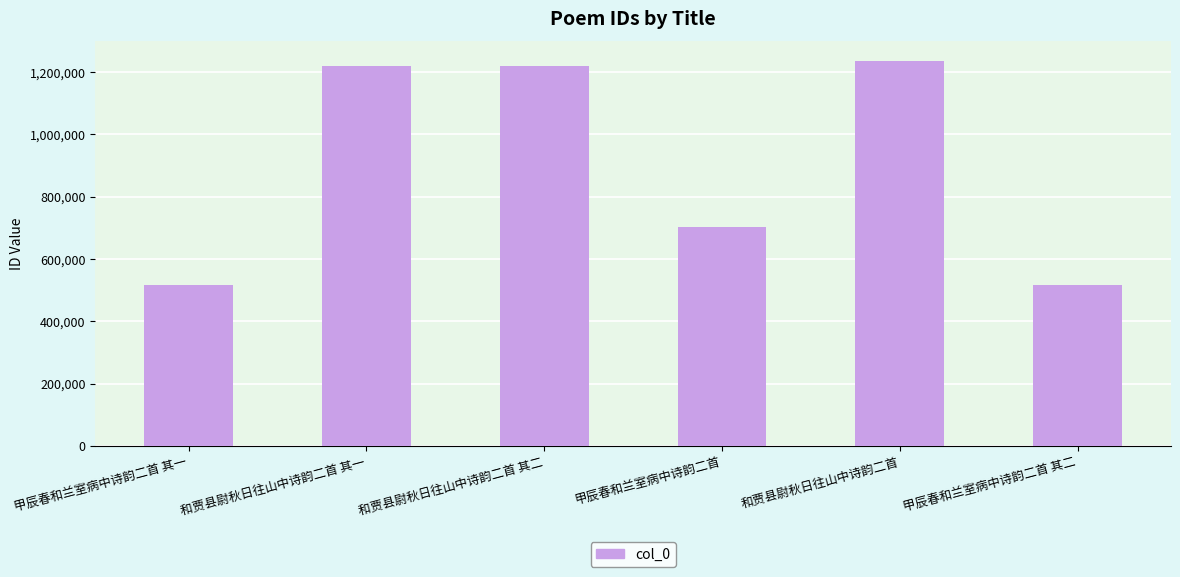

Which has a higher value, 甲辰春和兰室病中诗韵二首 其一 or 和贾县尉秋日往山中诗韵二首?

和贾县尉秋日往山中诗韵二首